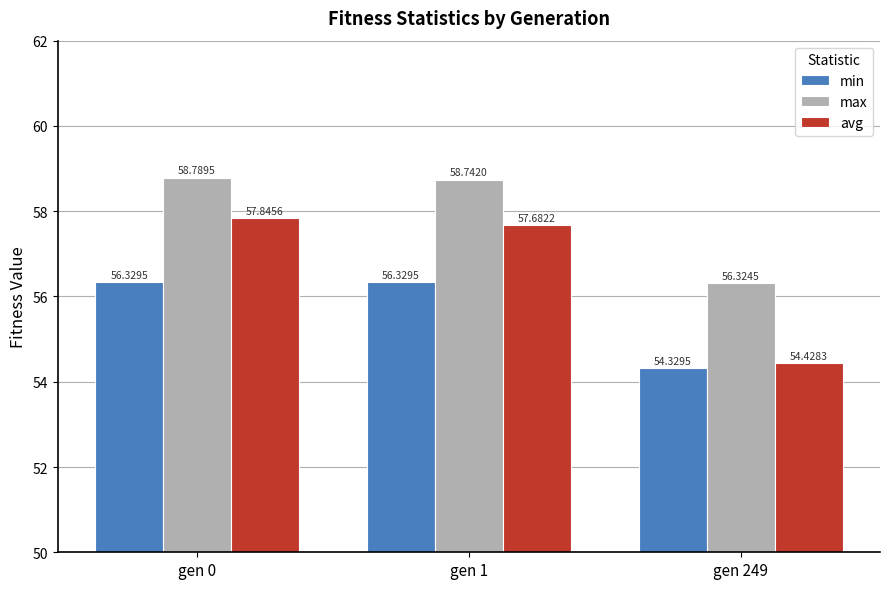

How many distinct data groups are displayed?

3